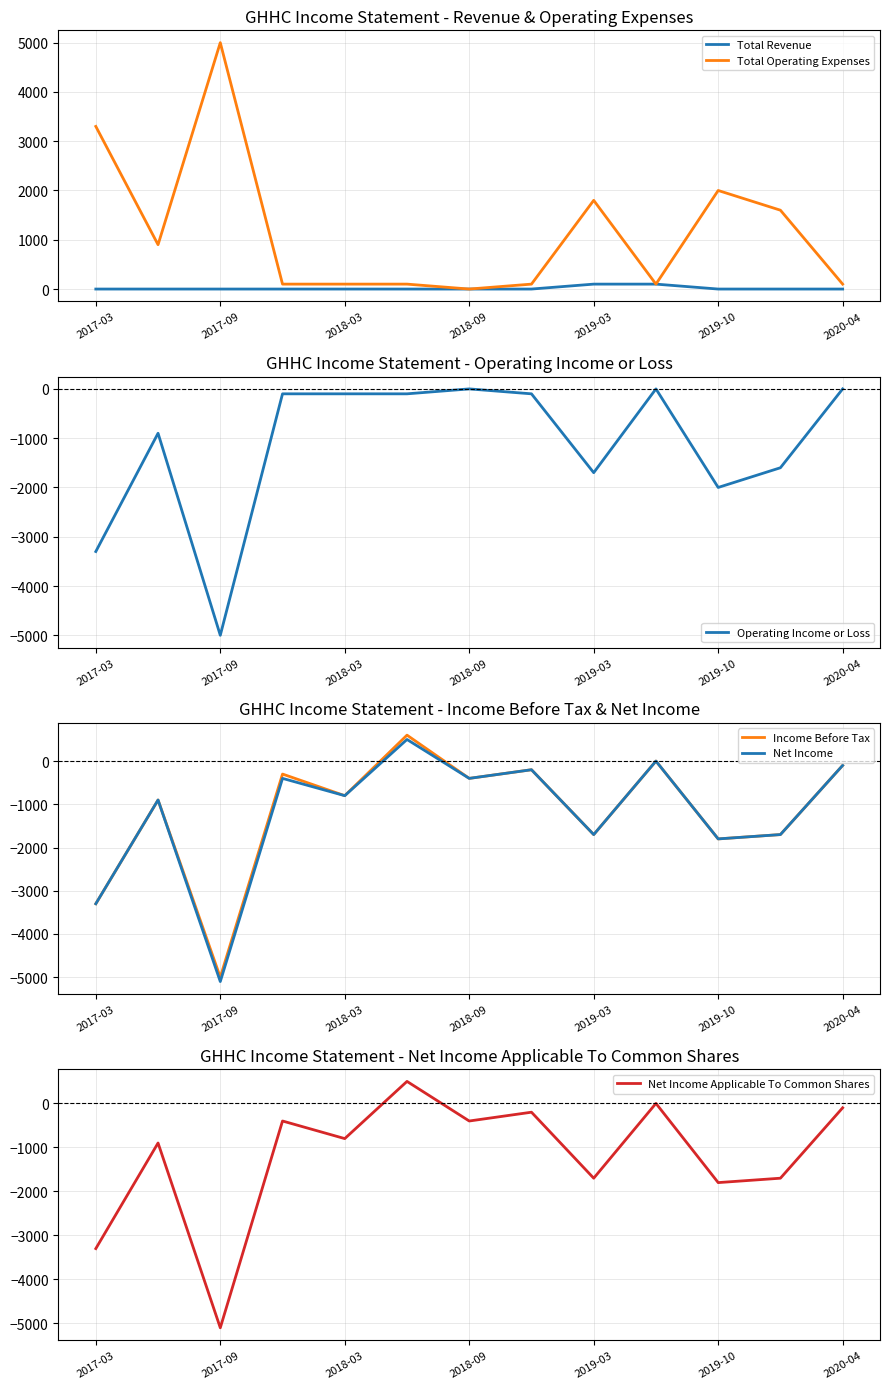

True or false: Total Revenue and Net Income Applicable To Common Shares intersect in this chart.

True